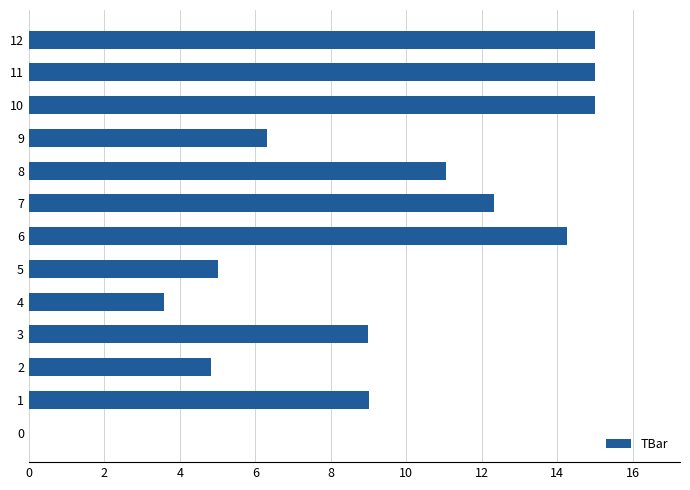

What is the greatest value displayed?

15.0